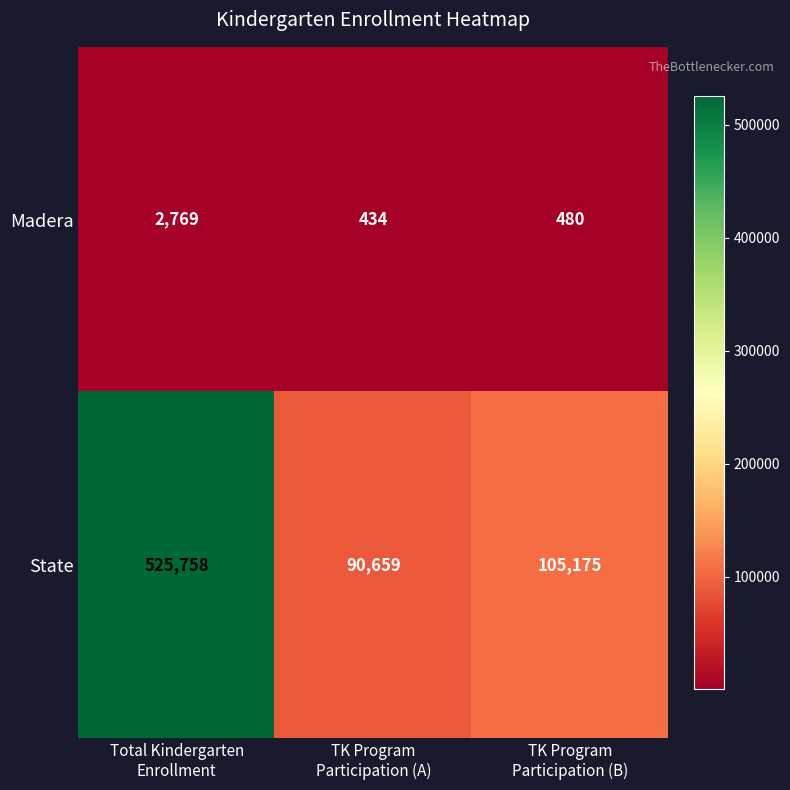

What is the highest value of the State series?

525758